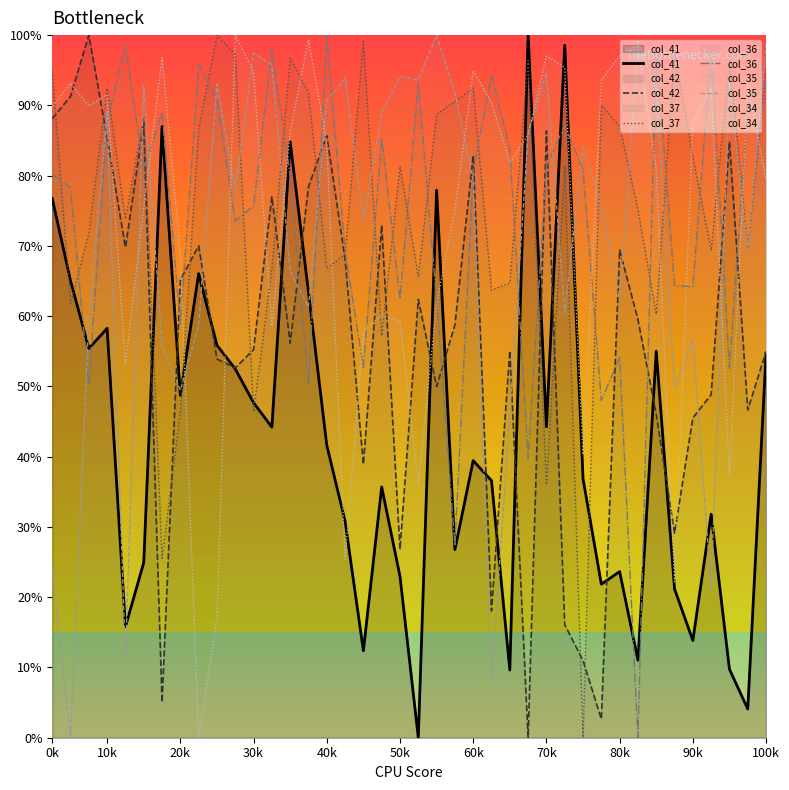

In col_42, how many points are lower than both neighbors (excluding endpoints)?

12